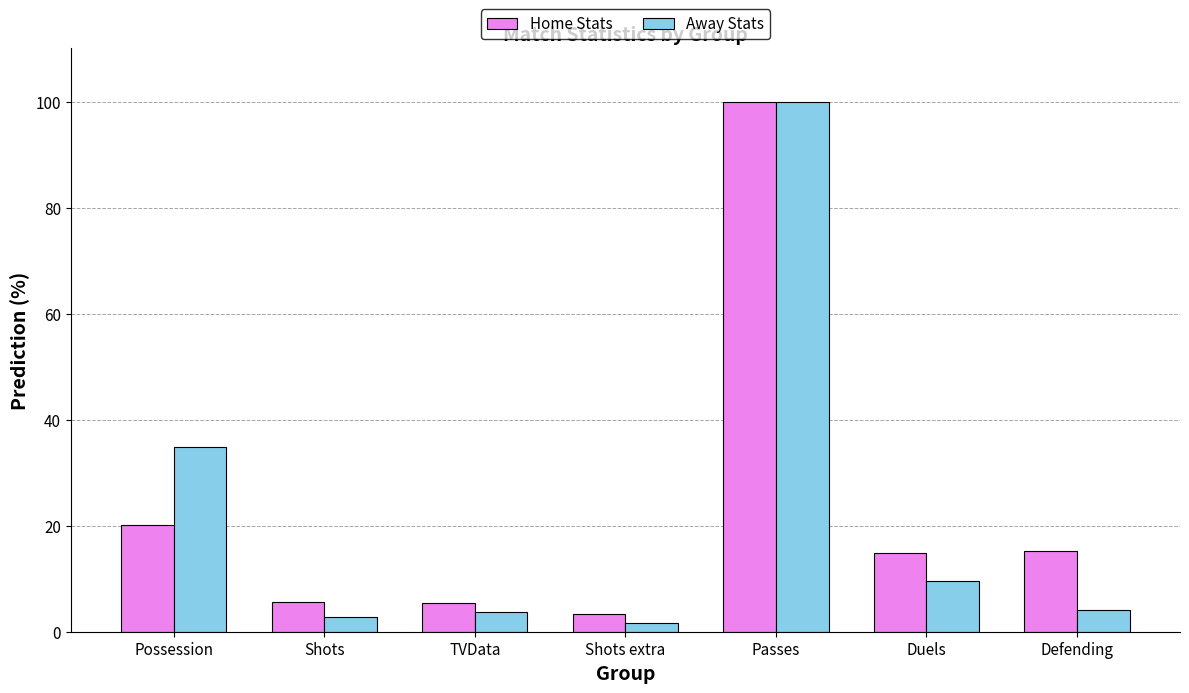

Where does the Away Stats series first go above 4?

Possession